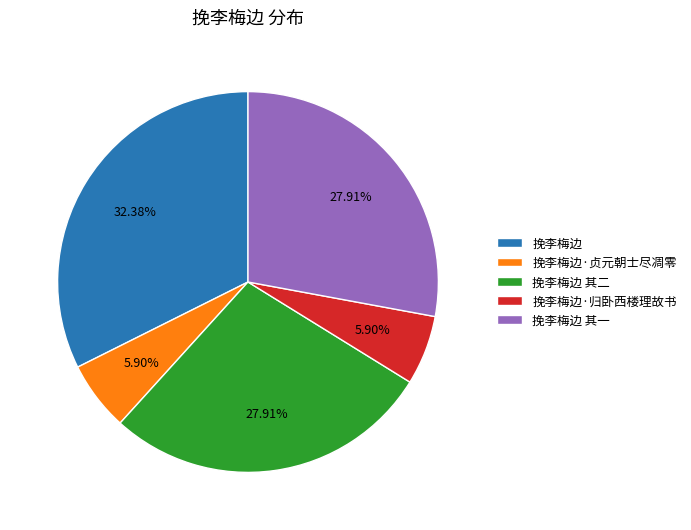

Is it true that 挽李梅边·贞元朝士尽凋零 is 14% of the pie?

False